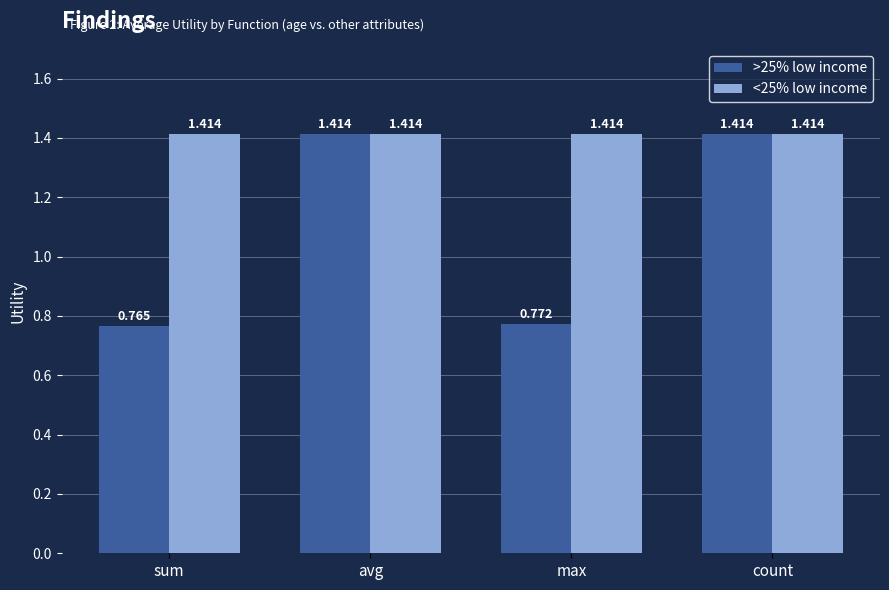

Where does the >25% low income series first go above 1?

avg